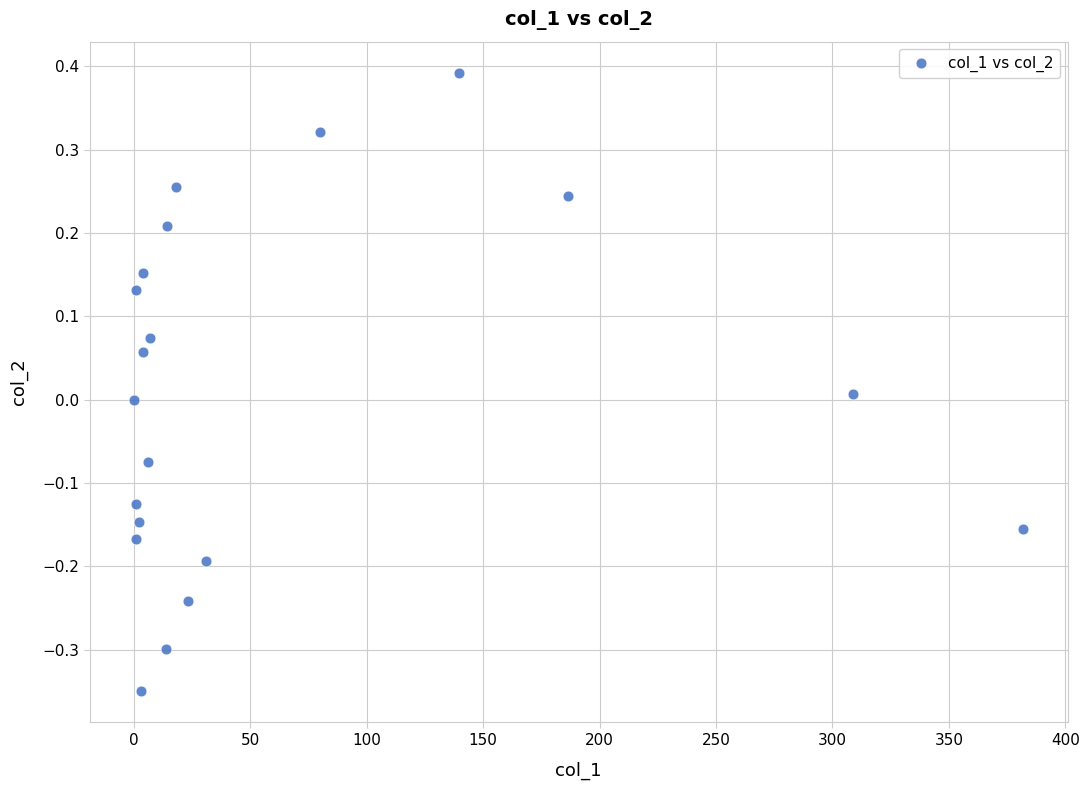

What is the range of Y values (max minus min)?

0.7